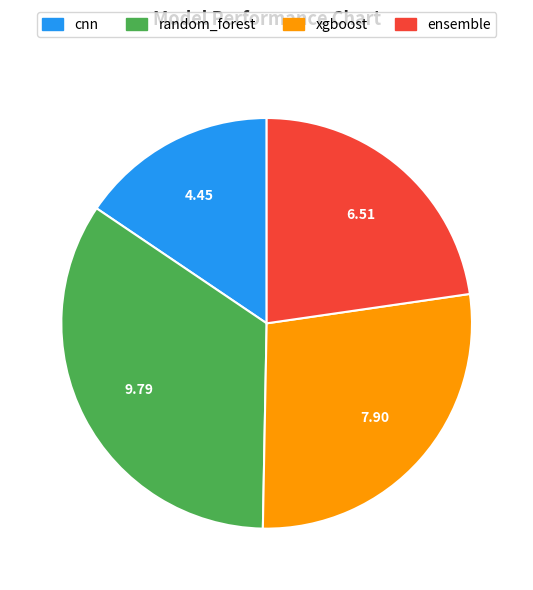

The random_forest slice represents 34% of the pie. True or false?

True